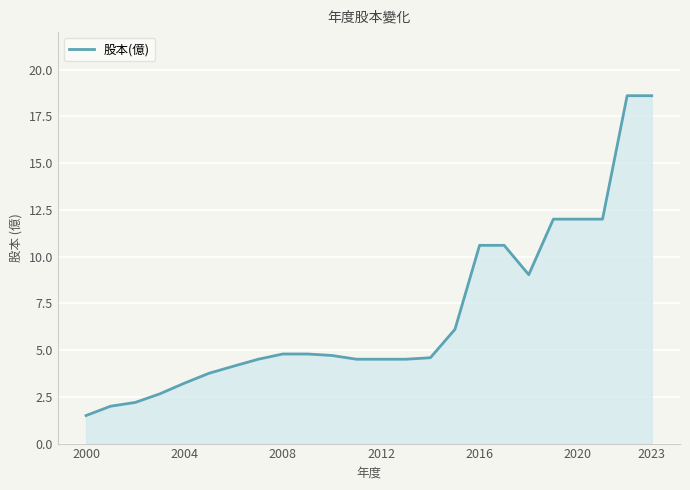

What is the smallest value displayed?

1.5